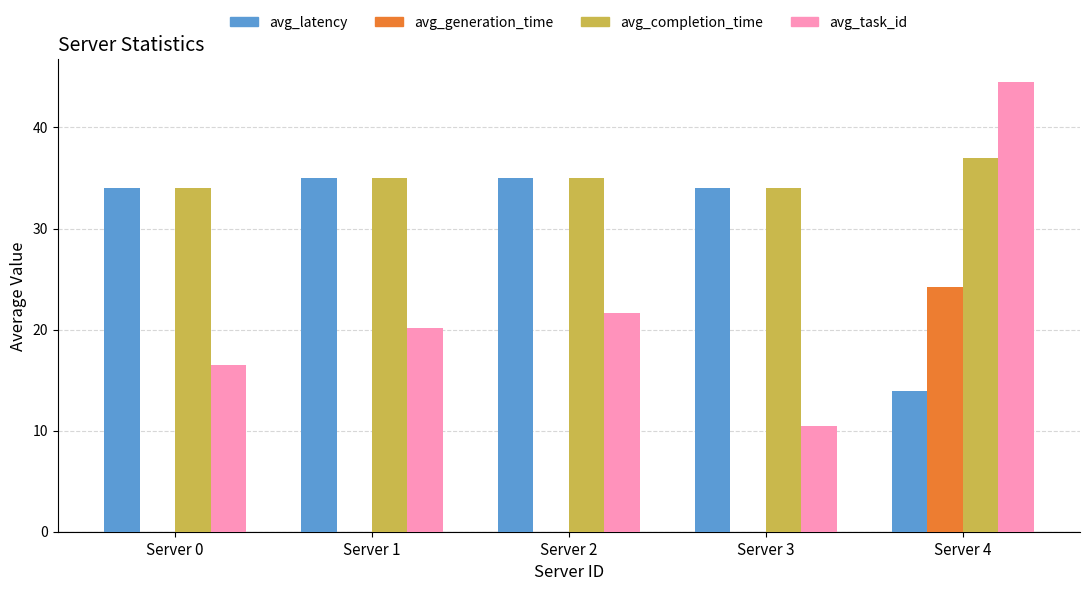

Count the number of data series in this chart.

4